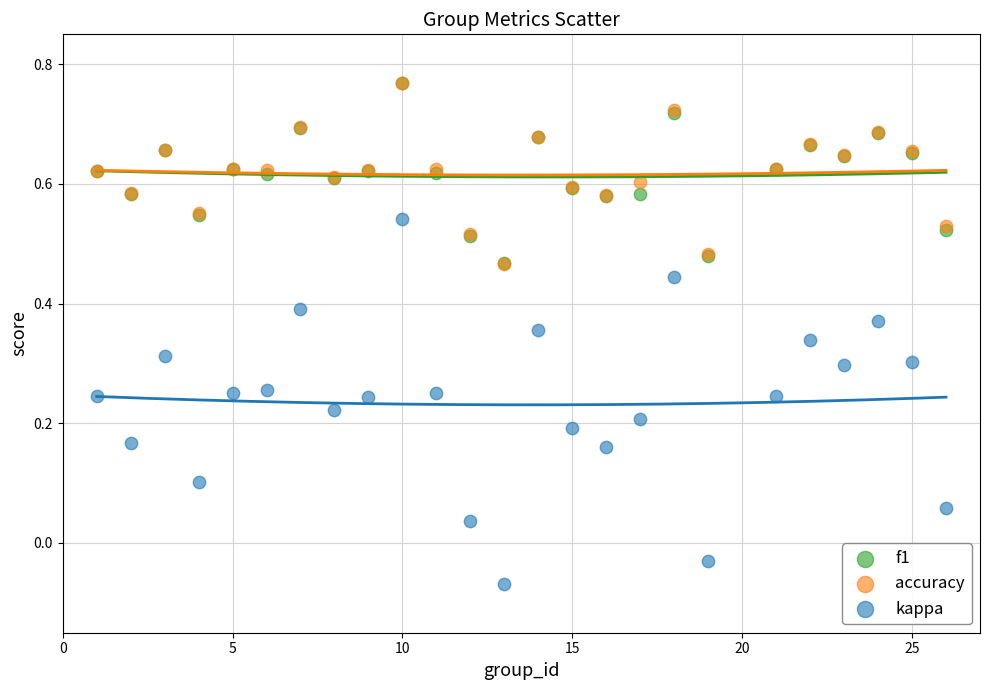

Which series contains the lowest Y value?

kappa